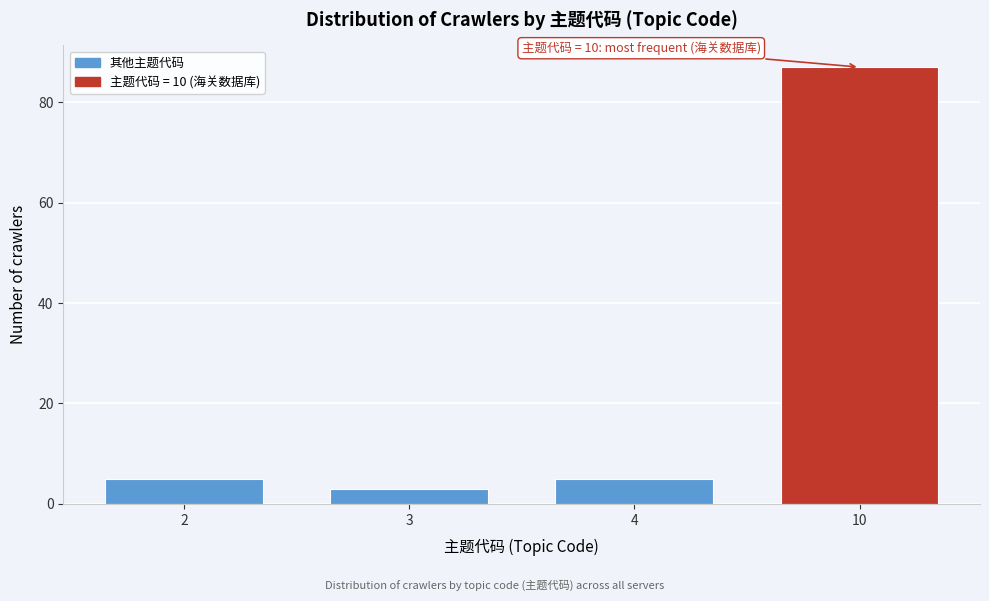

Reading left to right, transcribe all the data shown in this chart.

5	3	5	87